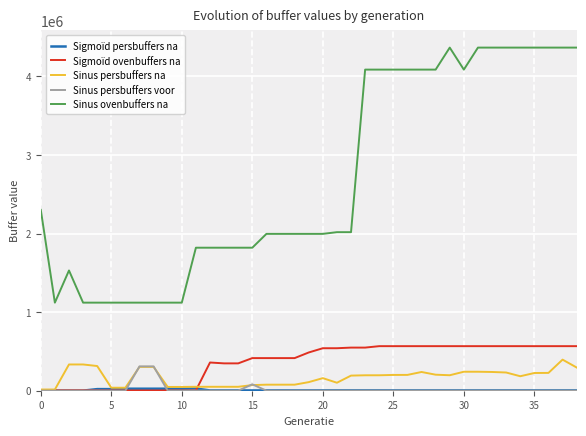

Which series has the largest range (max minus min)?

Sinus ovenbuffers na